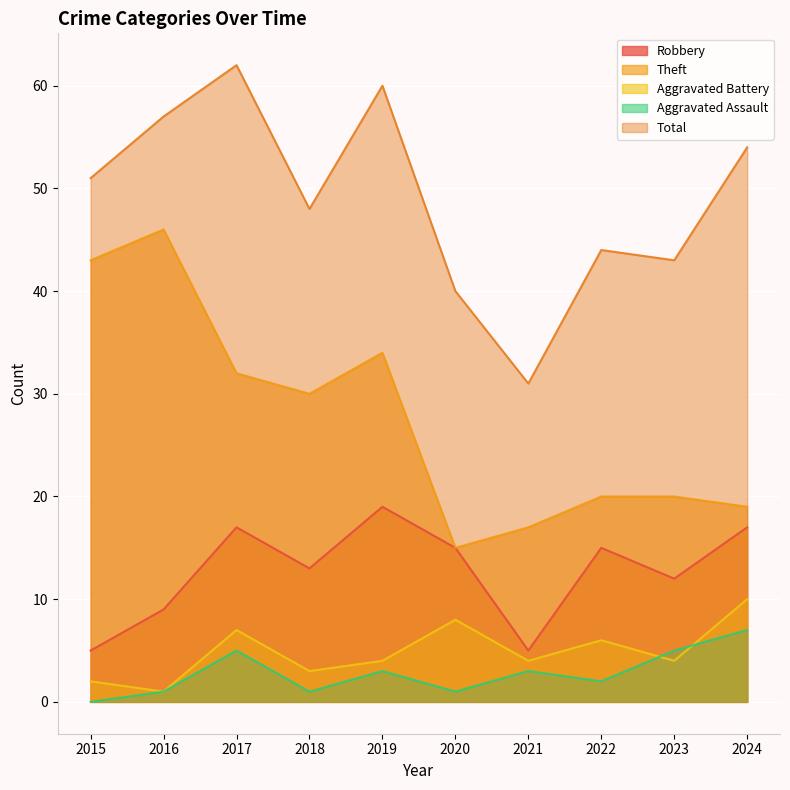

Reading left to right, what are all the values shown in this chart?

Robbery: 5	9	17	13	19	15	5	15	12	17
Theft: 43	46	32	30	34	15	17	20	20	19
Aggravated Battery: 2	1	7	3	4	8	4	6	4	10
Aggravated Assault: 0	1	5	1	3	1	3	2	5	7
Total: 51	57	62	48	60	40	31	44	43	54